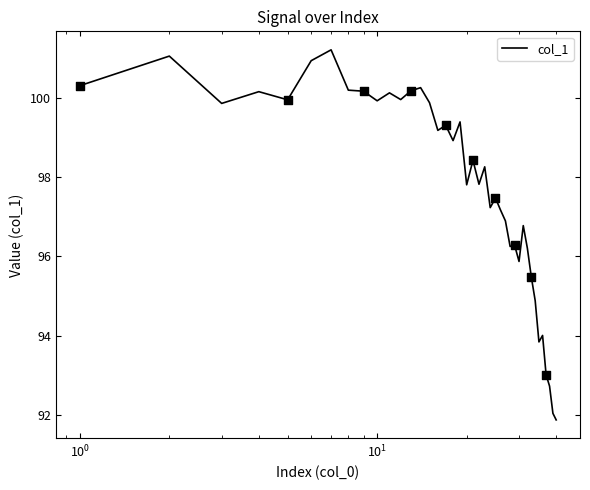

What is the minimum value shown in the chart?

91.9